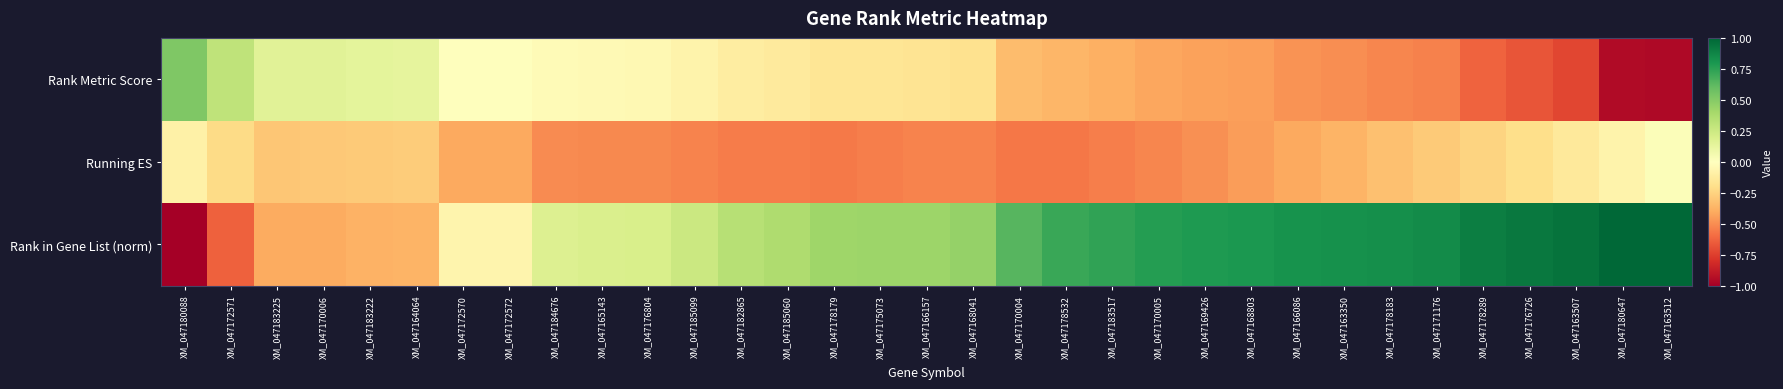

Reading left to right, transcribe all the data shown in this chart.

Rank Metric Score: XM_047180088=0.5	XM_047172571=0.3	XM_047183225=0.1	XM_047170006=0.1	XM_047183222=0.1	XM_047164064=0.1	XM_047172570=0.0	XM_047172572=0.0	XM_047184676=-0.0	XM_047165143=-0.0	XM_047176804=-0.0	XM_047185099=-0.1	XM_047182865=-0.1	XM_047185060=-0.1	XM_047178179=-0.2	XM_047175073=-0.2	XM_047166157=-0.2	XM_047168041=-0.2	XM_047170004=-0.3	XM_047178532=-0.4	XM_047183517=-0.4	XM_047170005=-0.4	XM_047169426=-0.4	XM_047168803=-0.4	XM_047166086=-0.5	XM_047163350=-0.5	XM_047178183=-0.5	XM_047171176=-0.5	XM_047178289=-0.6	XM_047176726=-0.7	XM_047163507=-0.7	XM_047180647=-0.9	XM_047163512=-1.0
Running ES: XM_047180088=-0.1	XM_047172571=-0.2	XM_047183225=-0.3	XM_047170006=-0.3	XM_047183222=-0.3	XM_047164064=-0.3	XM_047172570=-0.4	XM_047172572=-0.4	XM_047184676=-0.5	XM_047165143=-0.5	XM_047176804=-0.5	XM_047185099=-0.5	XM_047182865=-0.5	XM_047185060=-0.5	XM_047178179=-0.6	XM_047175073=-0.5	XM_047166157=-0.5	XM_047168041=-0.5	XM_047170004=-0.6	XM_047178532=-0.6	XM_047183517=-0.5	XM_047170005=-0.5	XM_047169426=-0.5	XM_047168803=-0.4	XM_047166086=-0.4	XM_047163350=-0.4	XM_047178183=-0.3	XM_047171176=-0.3	XM_047178289=-0.2	XM_047176726=-0.2	XM_047163507=-0.1	XM_047180647=-0.1	XM_047163512=0.0
Rank in Gene List (norm): XM_047180088=-1.0	XM_047172571=-0.6	XM_047183225=-0.4	XM_047170006=-0.4	XM_047183222=-0.4	XM_047164064=-0.4	XM_047172570=-0.1	XM_047172572=-0.1	XM_047184676=0.2	XM_047165143=0.2	XM_047176804=0.2	XM_047185099=0.3	XM_047182865=0.3	XM_047185060=0.4	XM_047178179=0.4	XM_047175073=0.4	XM_047166157=0.4	XM_047168041=0.5	XM_047170004=0.6	XM_047178532=0.7	XM_047183517=0.7	XM_047170005=0.8	XM_047169426=0.8	XM_047168803=0.8	XM_047166086=0.8	XM_047163350=0.8	XM_047178183=0.8	XM_047171176=0.8	XM_047178289=0.9	XM_047176726=0.9	XM_047163507=0.9	XM_047180647=1.0	XM_047163512=1.0